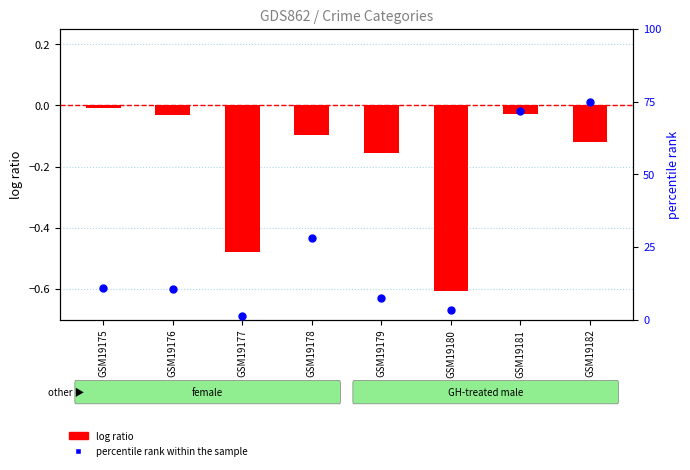

What is the total value across all series at GSM19181?

71.7